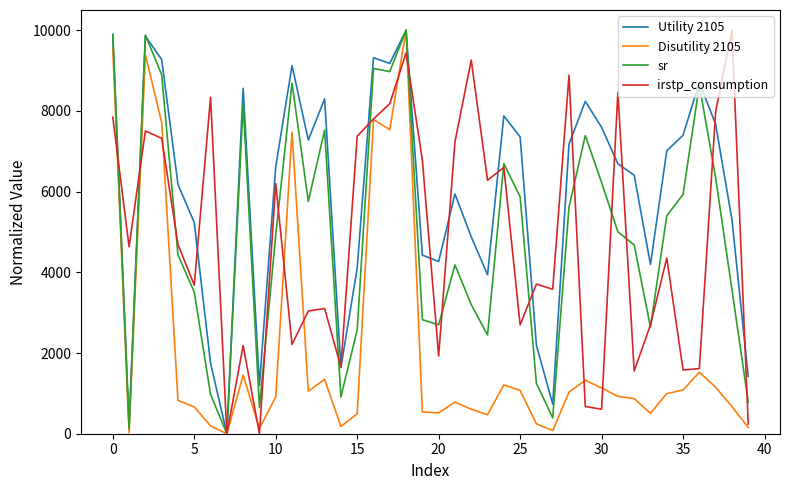

What is the highest value of the sr series?

10000.0